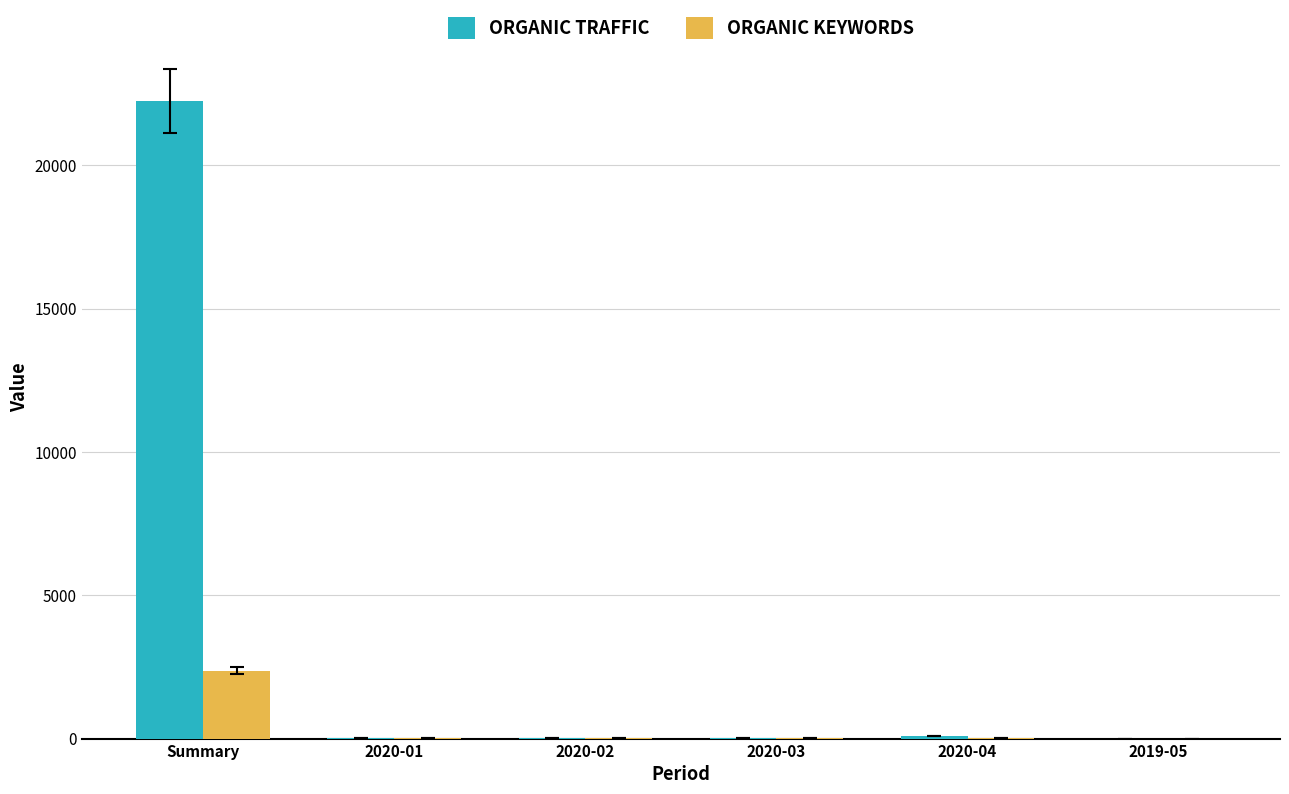

Which category has the highest value across all series?

Summary